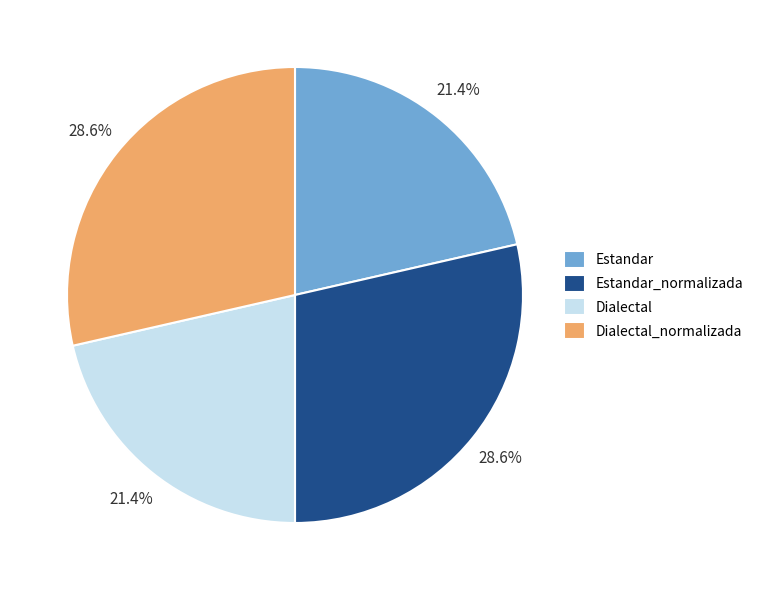

Is there a majority slice in this chart?

No